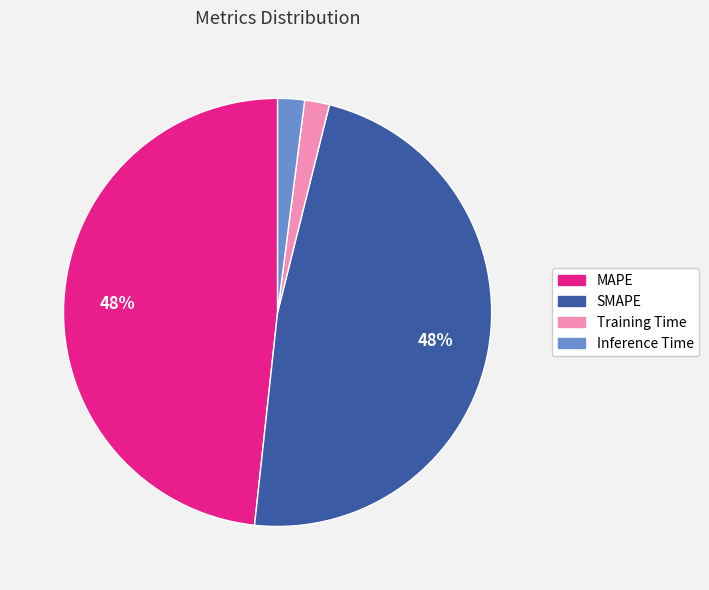

Is Inference Time the majority of the pie?

No